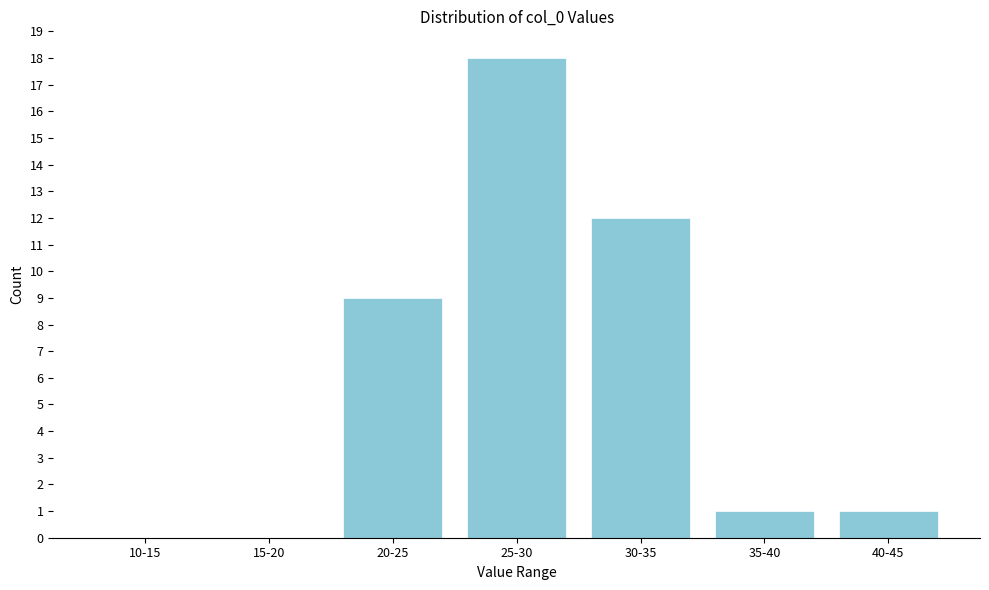

Reading left to right, list all the values displayed in this chart.

10-15=0	15-20=0	20-25=9	25-30=18	30-35=12	35-40=1	40-45=1